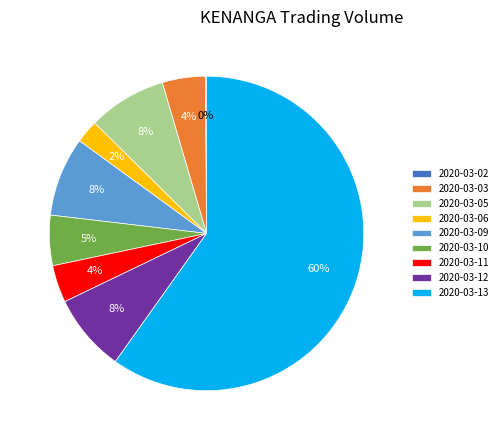

True or false: 2020-03-03 accounts for 15% of the total.

False